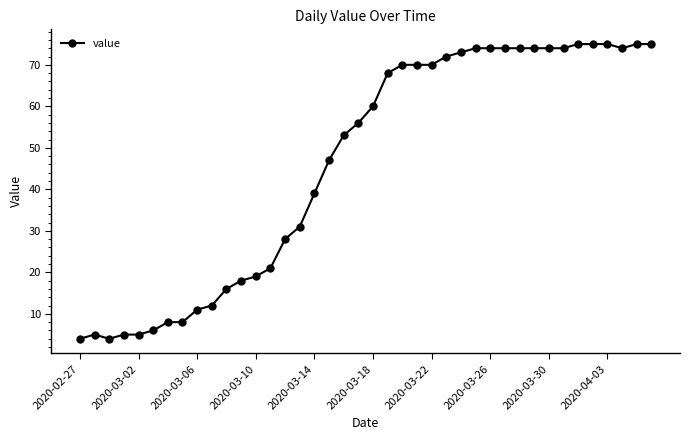

Reading right to left, list all the values displayed in this chart.

75	75	74	75	75	75	74	74	74	74	74	74	74	73	72	70	70	70	68	60	56	53	47	39	31	28	21	19	18	16	12	11	8	8	6	5	5	4	5	4